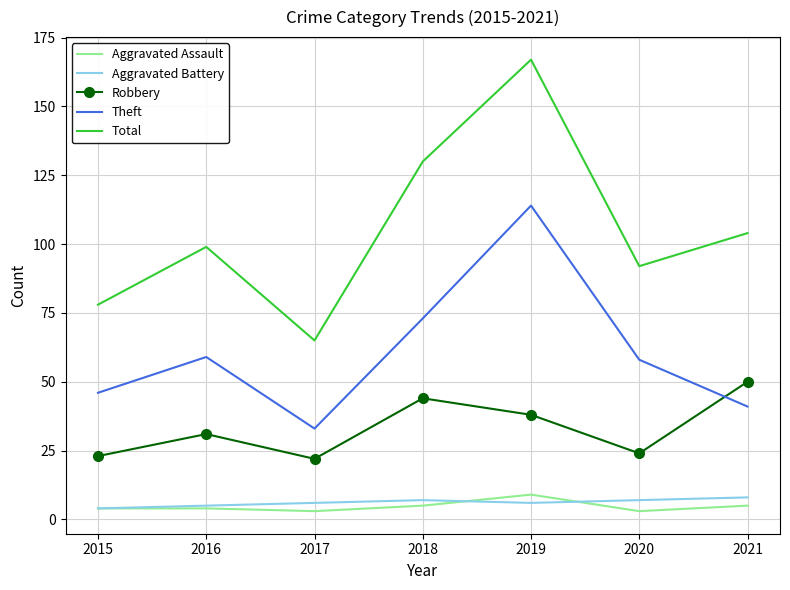

Where is the first local minimum for Total?

2017